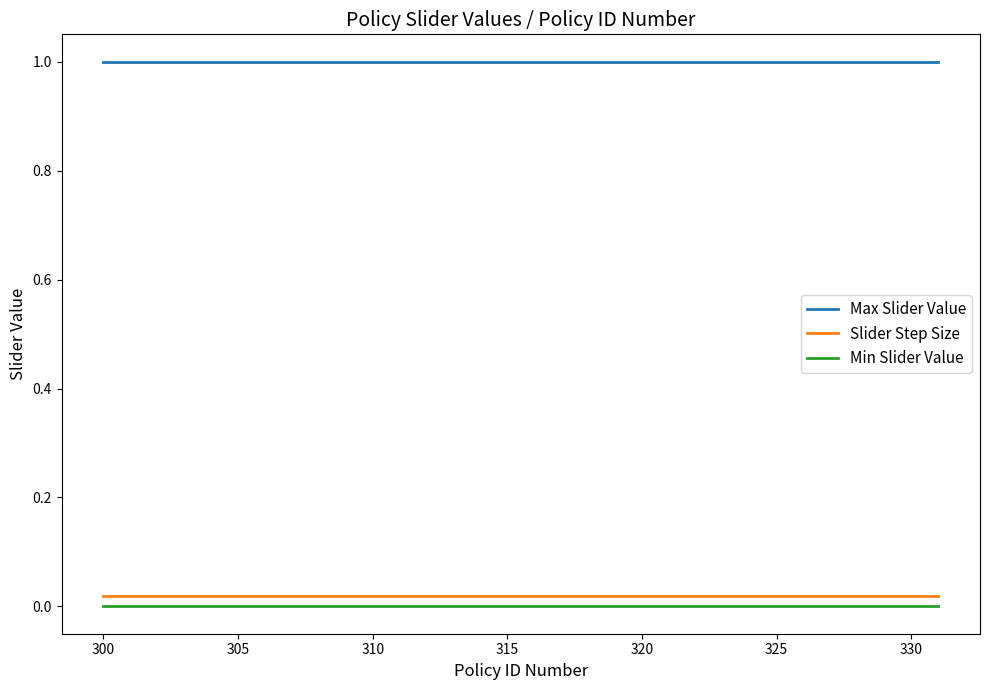

What is the maximum value shown in the chart?

1.0